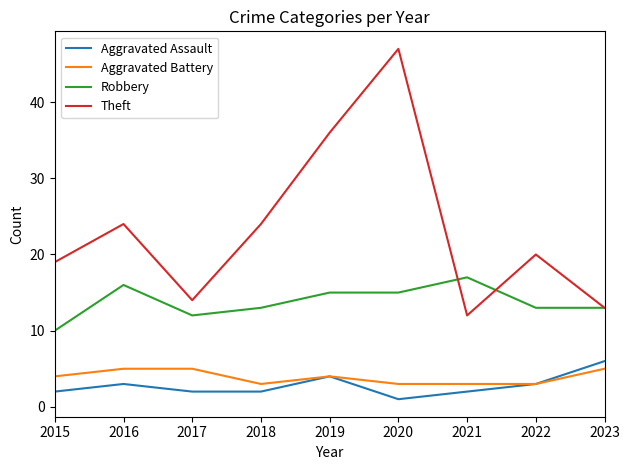

What is the maximum value for Robbery?

17